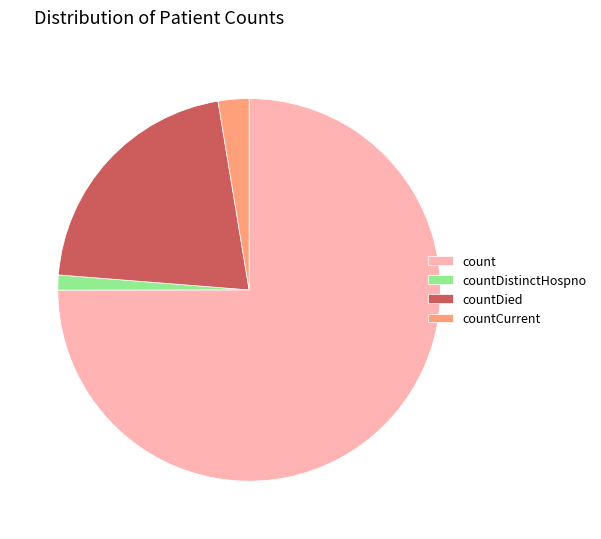

Does count represent more than half of the total?

Yes